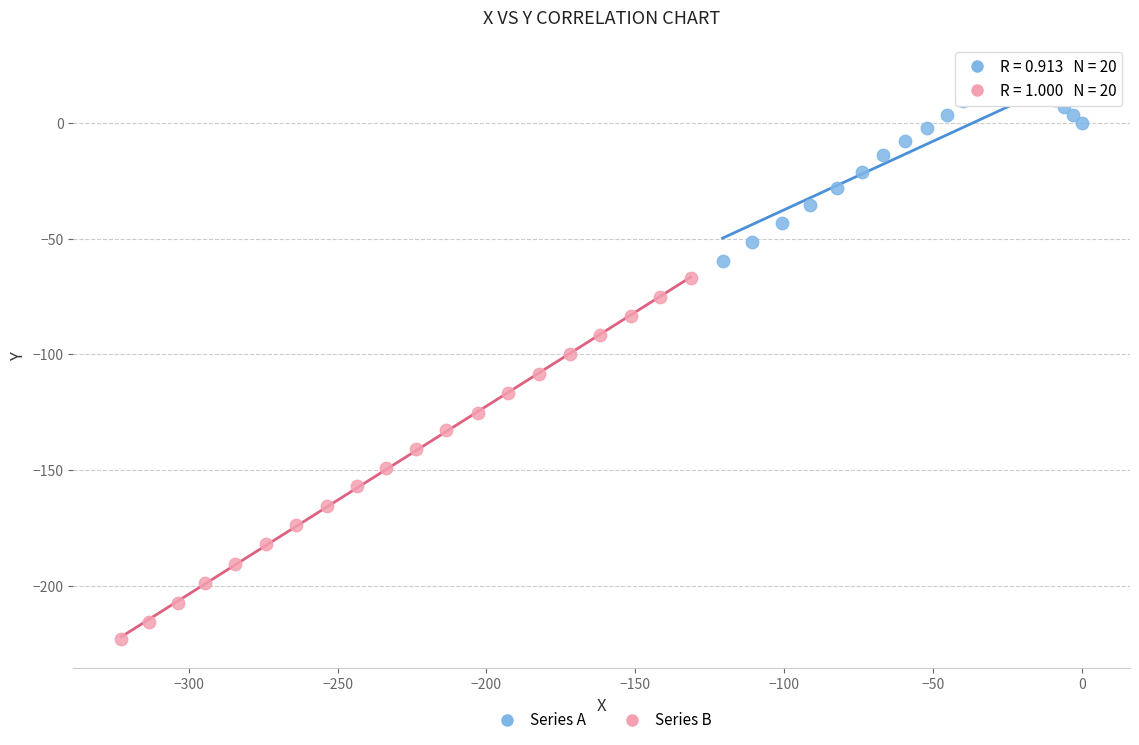

Which series has the largest Y range (max minus min)?

Series B